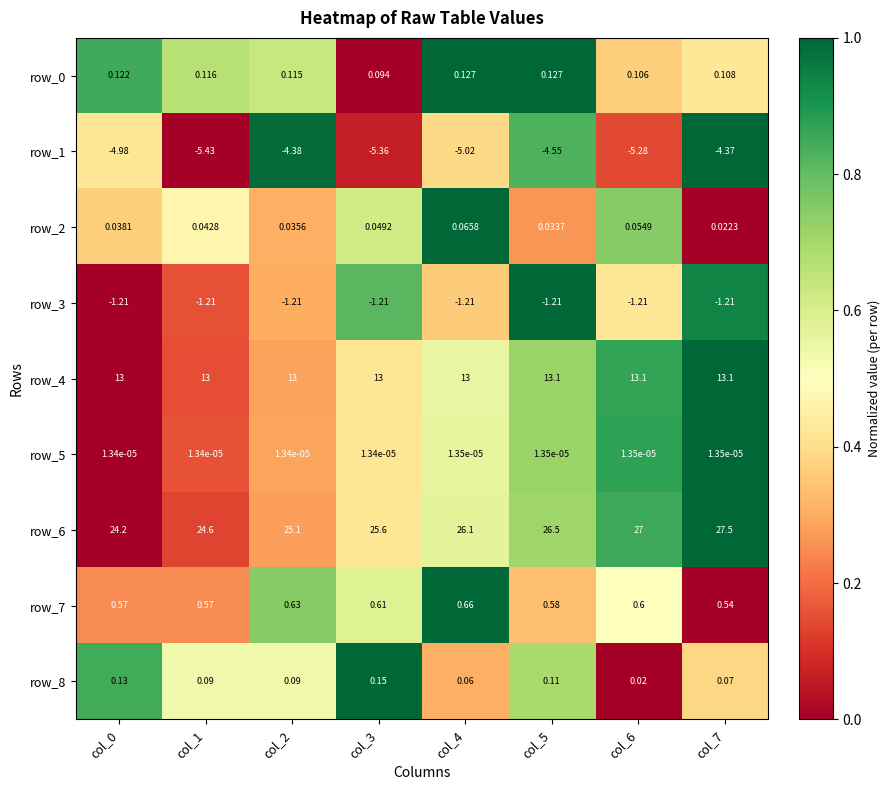

At which category is the sum across all series the highest?

col_7